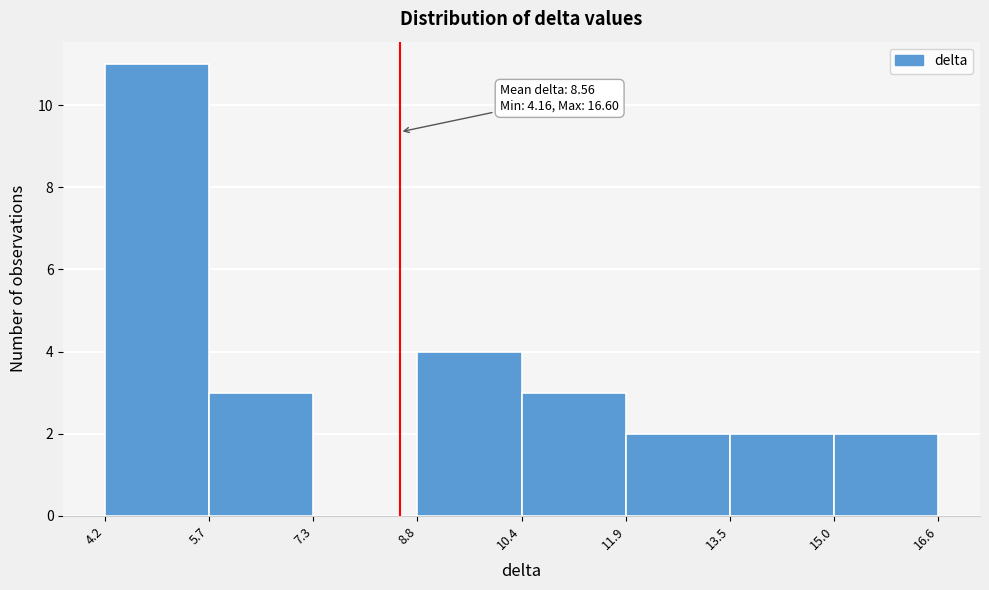

Over which range of the x-axis is the bar tallest?

4.2 to 5.7